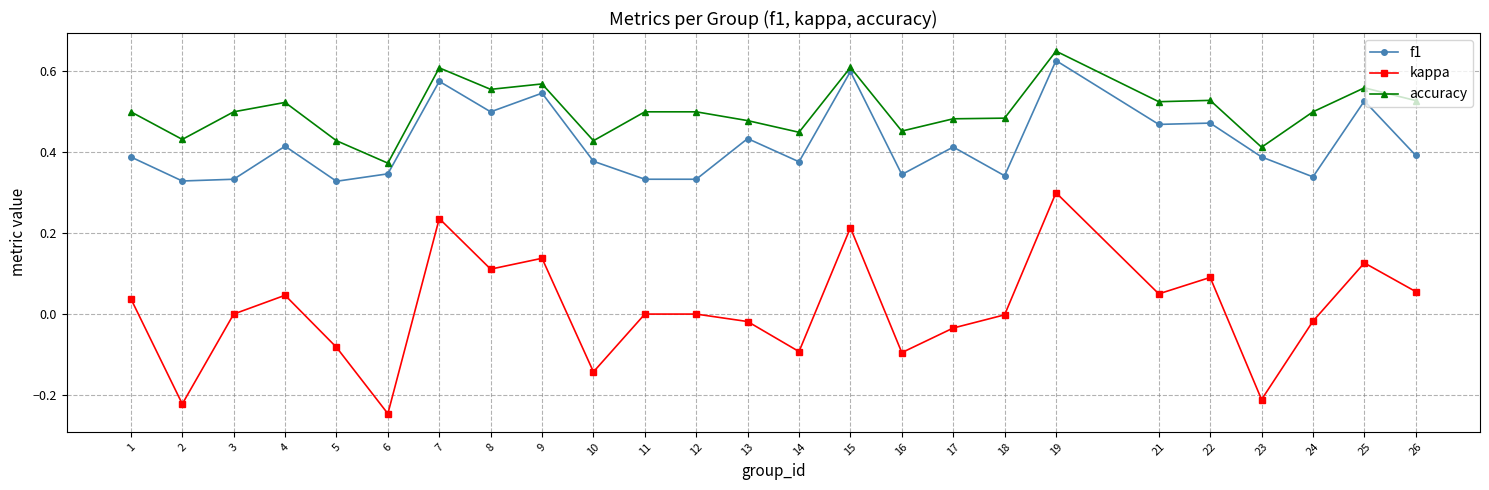

Rank the series by their average value, from highest to lowest.

accuracy, f1, kappa